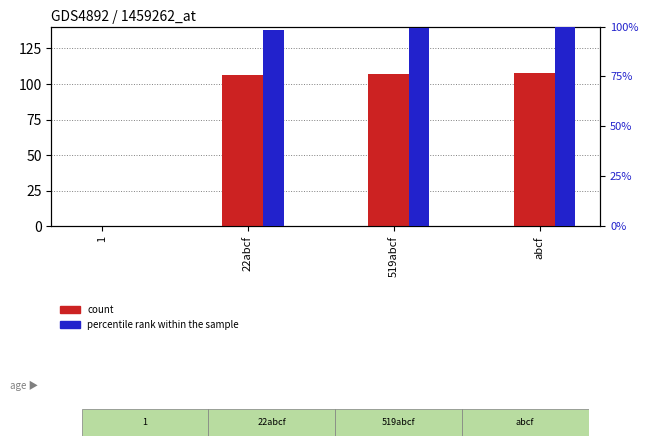

Reading left to right, what are all the values shown in this chart?

count: 0.0	106.0	107.0	108.0
percentile rank within the sample: 0.0	98.1	99.1	100.0